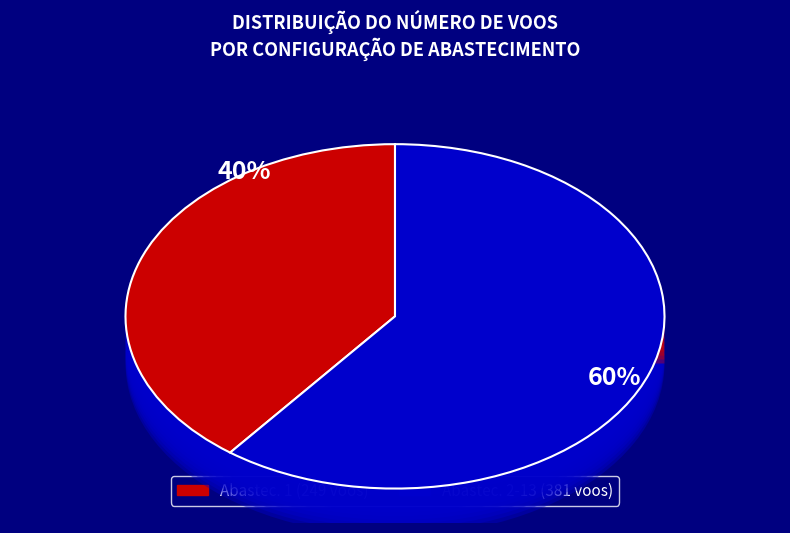

True or false: 1 accounts for 24% of the total.

False